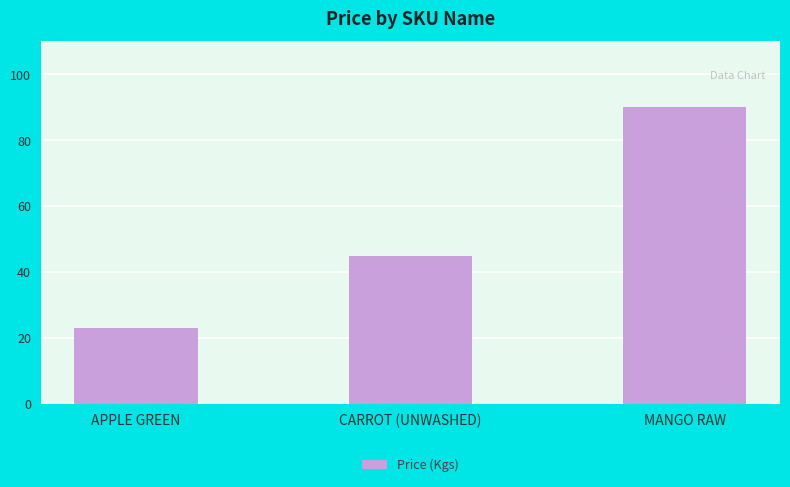

What is the ratio of the value at MANGO RAW to the value at APPLE GREEN?

3.9